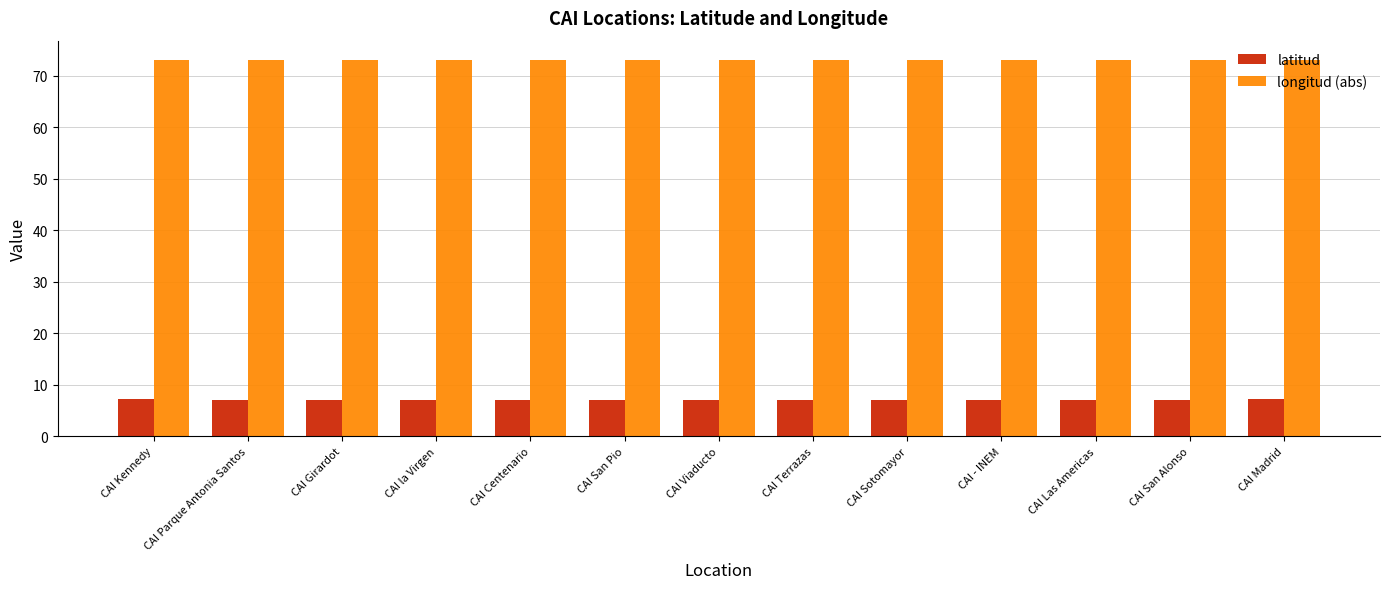

Which series has the widest spread of values?

latitud